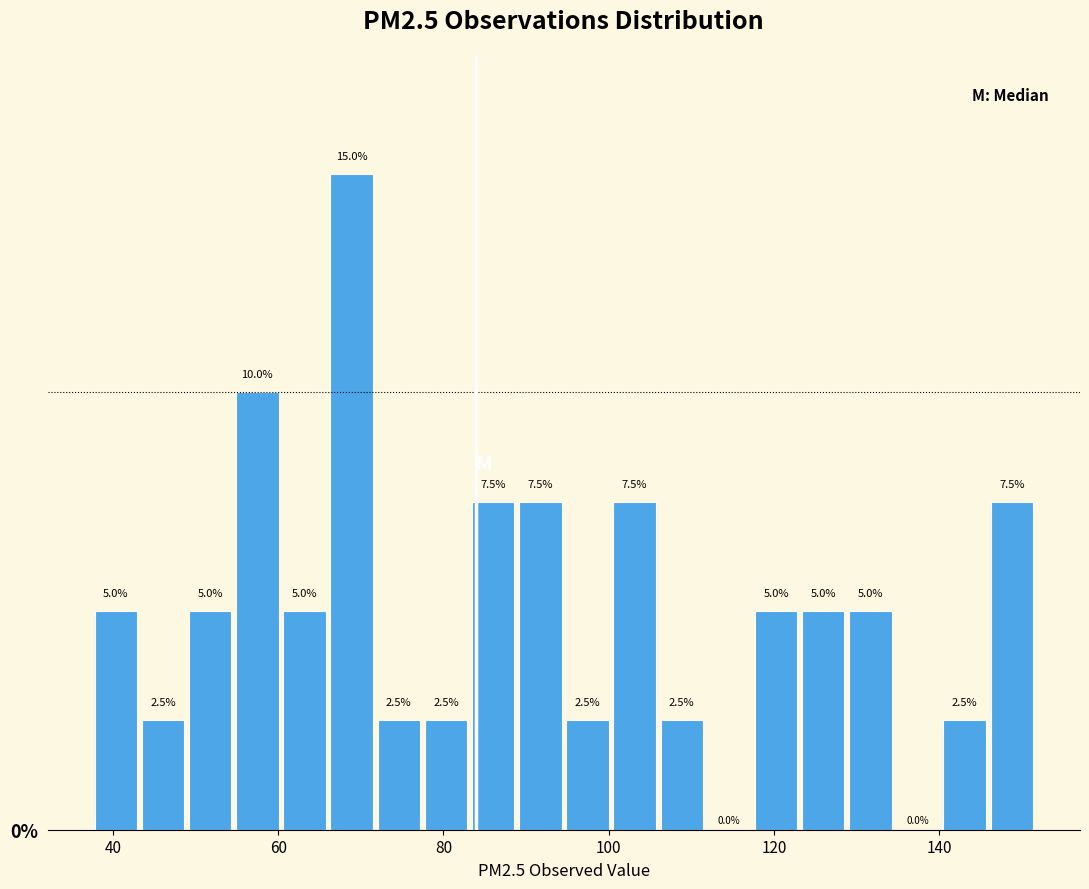

Read against the x-axis, roughly where is the centre of the tallest bar?

68